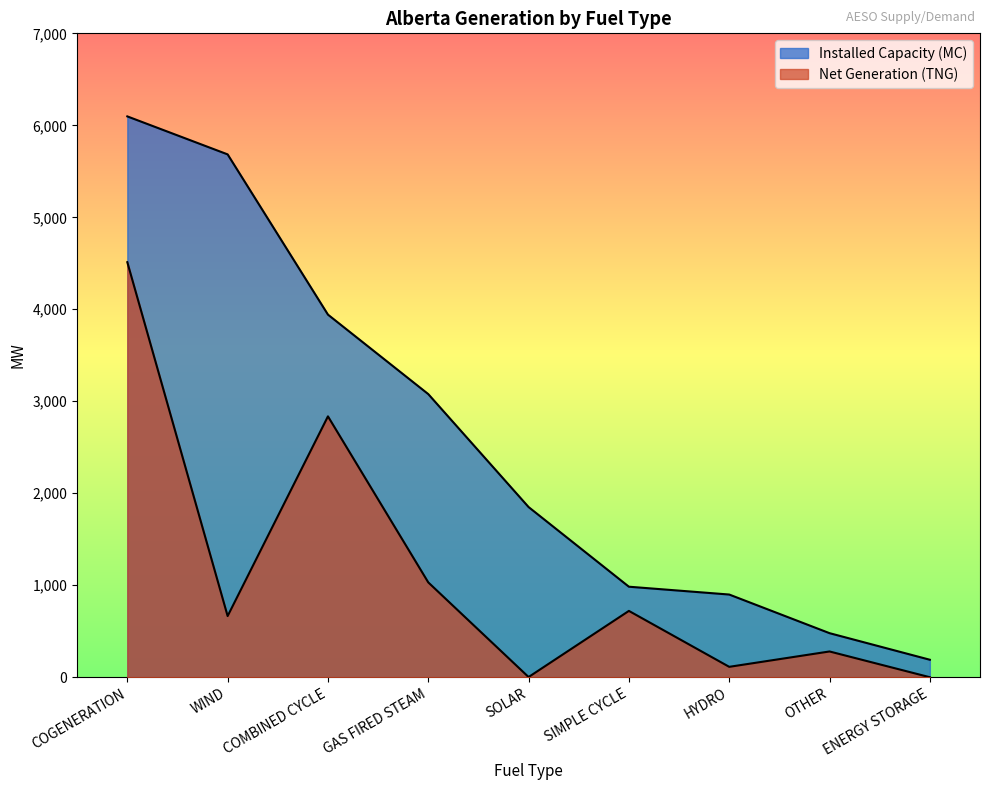

What is the maximum value for Net Generation (TNG)?

4512